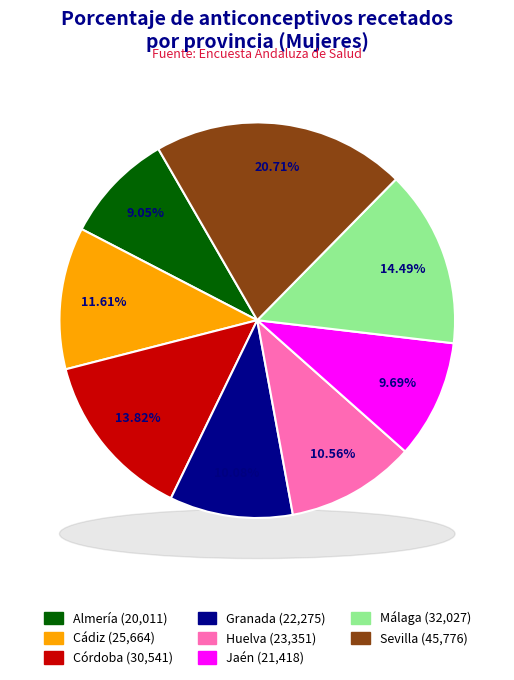

How many slices are in this pie chart?

8